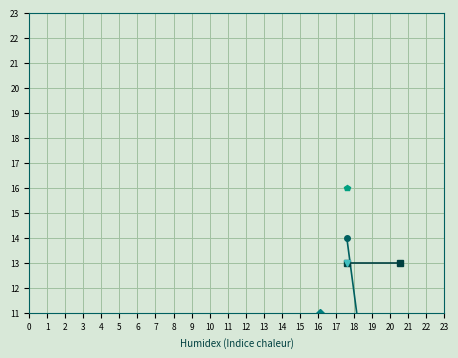

The value of col_23 at 1 is -2. True or false?

False